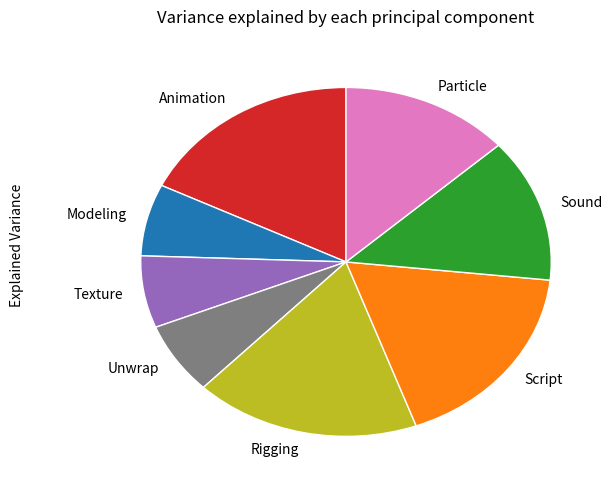

Is it true that Sound is 13% of the pie?

True